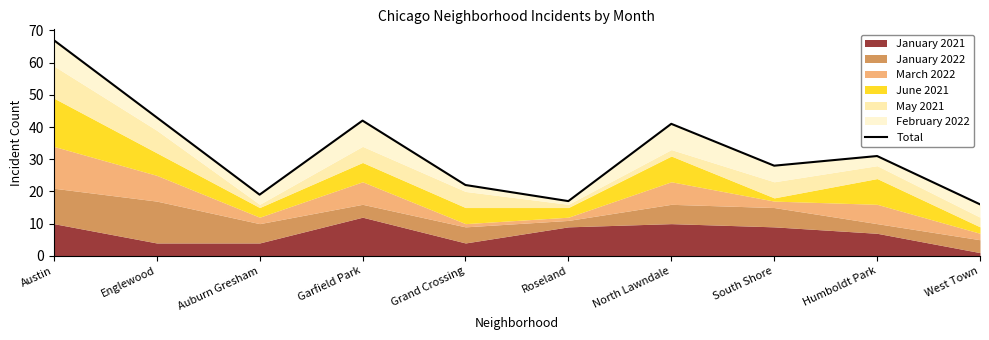

At which category does the chart reach its peak across all series?

Austin